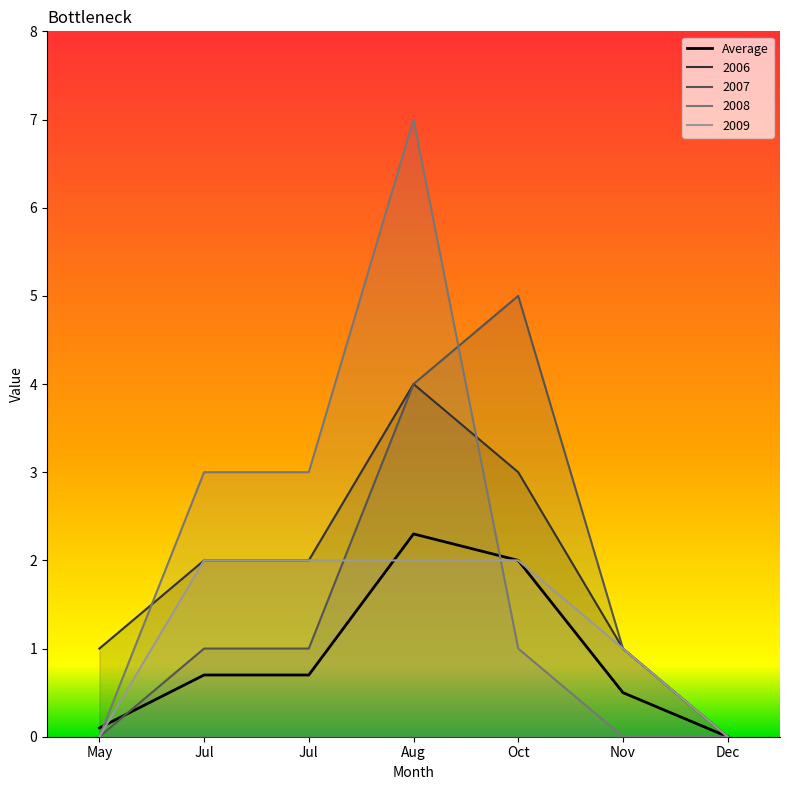

What is the value of the 2009 point at the 5th from the left?

2.0